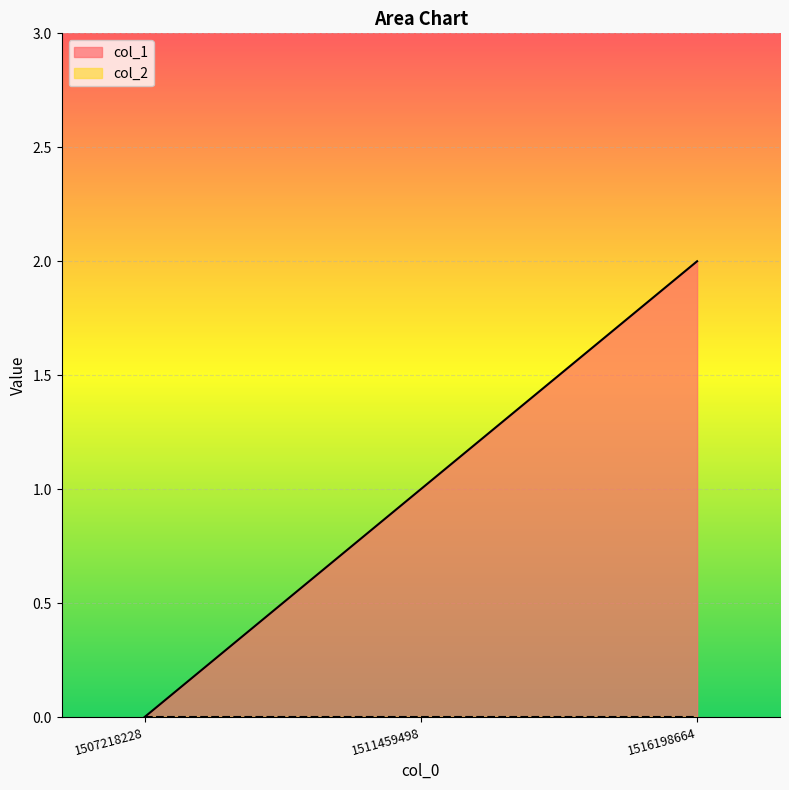

How many values are below 1?

1